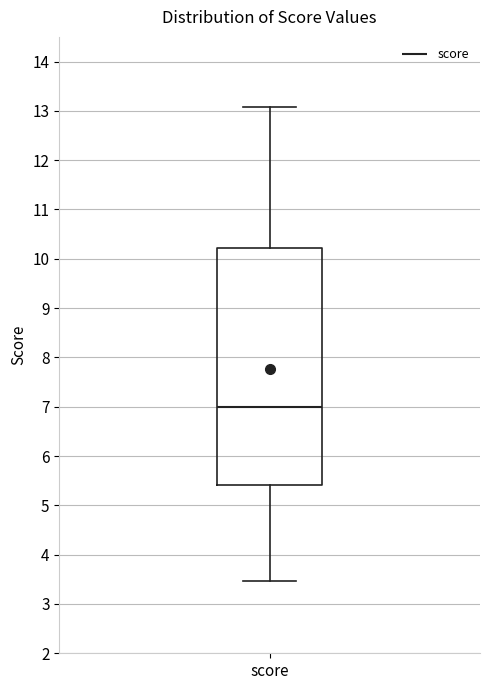

Where is the lower edge of the box for score on the y-axis? The values are not printed on the chart, so give them approximately, as read against the axis.

5.4